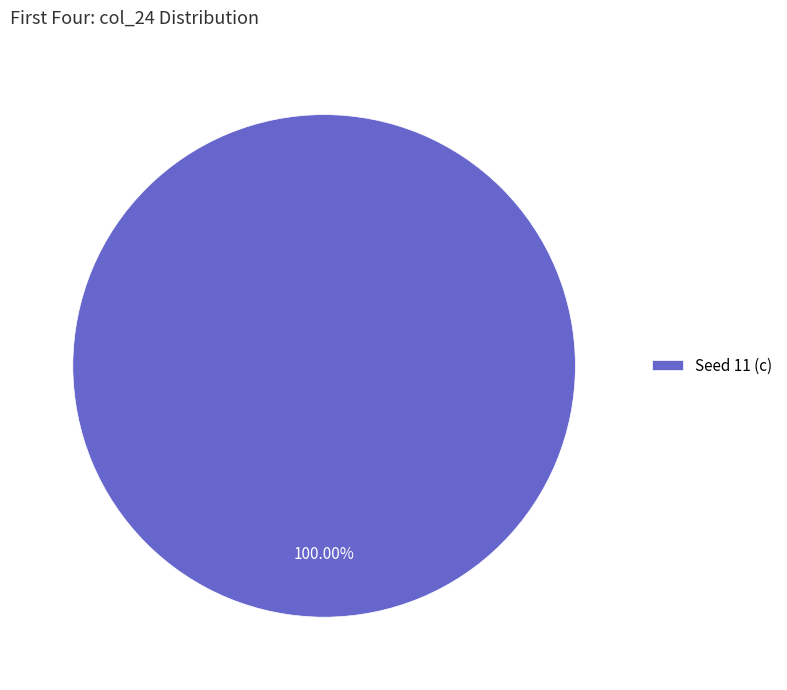

Which slice represents more than half of the pie?

Seed 11 (c)